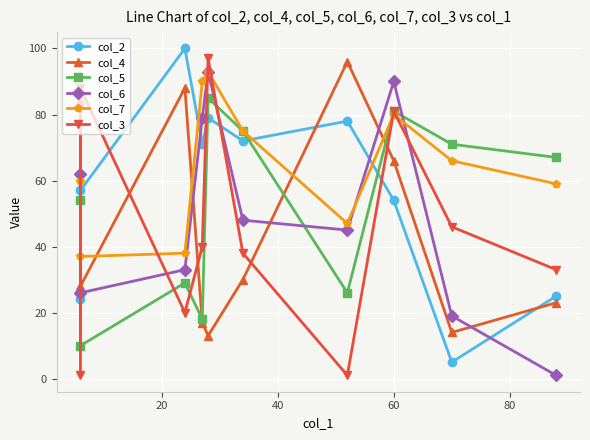

Is the value of col_6 at 0 greater than the value of col_3 at 0?

Yes